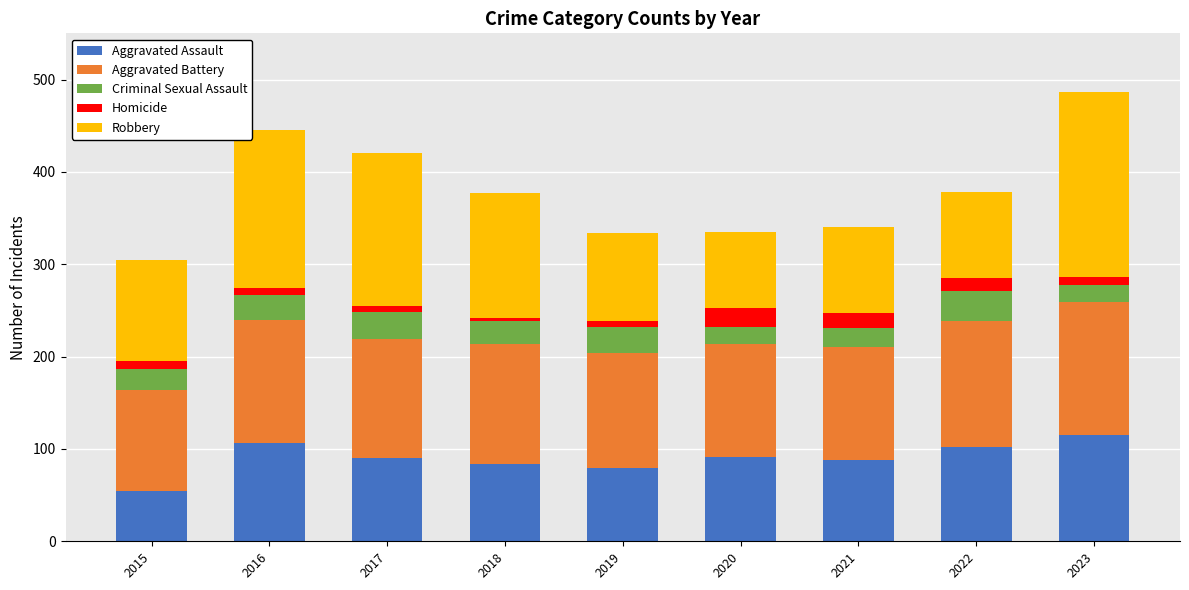

What is the total value across all series at 2020?

335